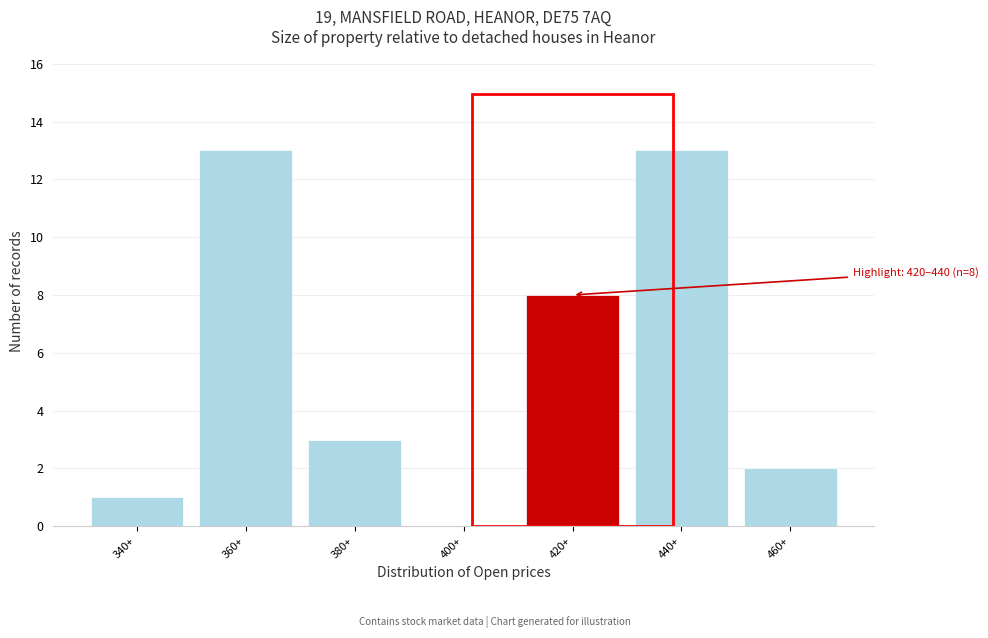

Reading left to right, transcribe all the data shown in this chart.

340+=1	360+=13	380+=3	400+=0	420+=8	440+=13	460+=2